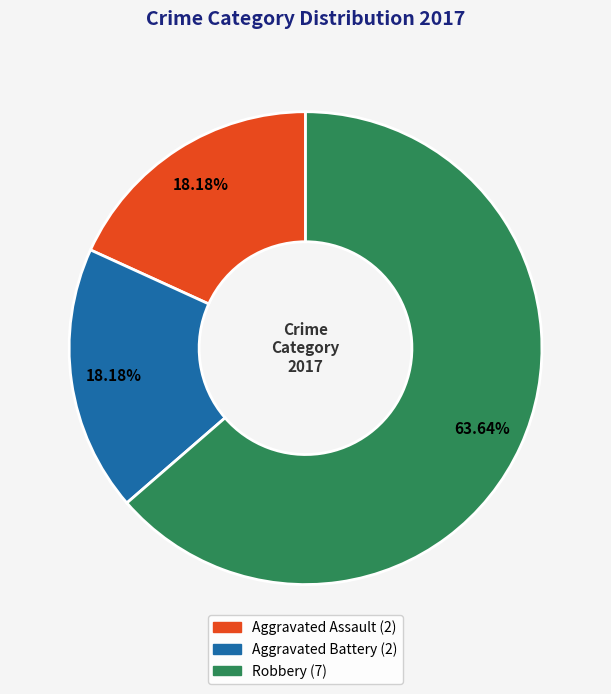

What is the ratio of the value at Aggravated Assault to the value at Aggravated Battery?

1.0